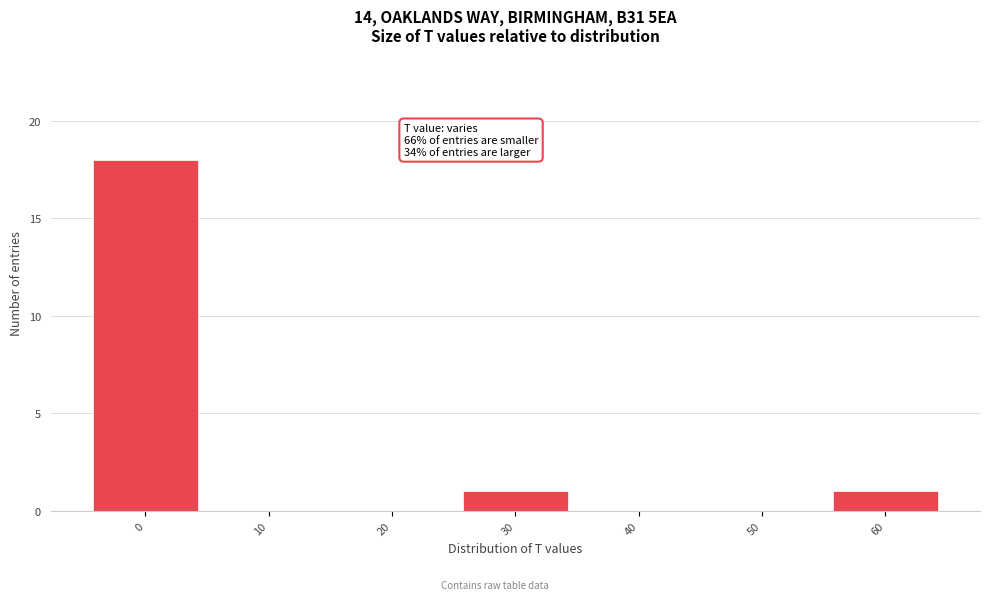

Reading left to right, transcribe all the data shown in this chart.

0=18	10=0	20=0	30=1	40=0	50=0	60=1